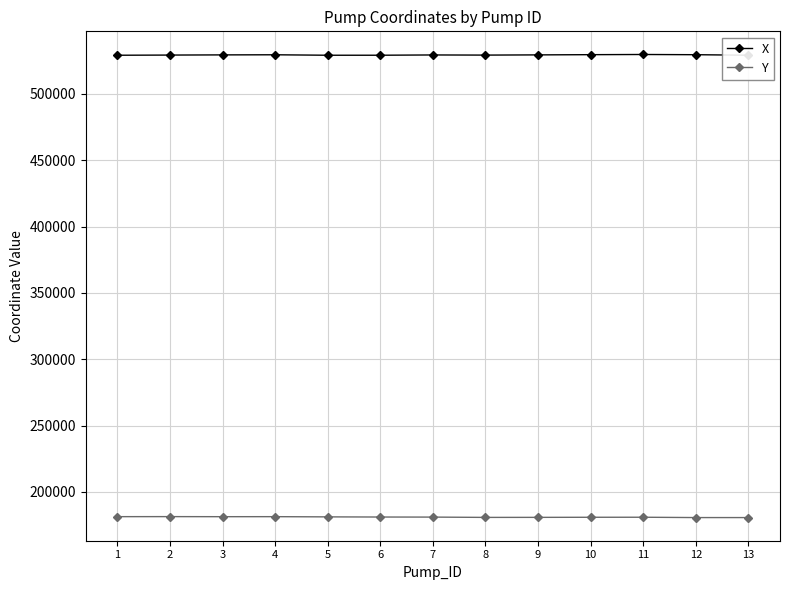

The value of Y at 7 is 110122.3. True or false?

False